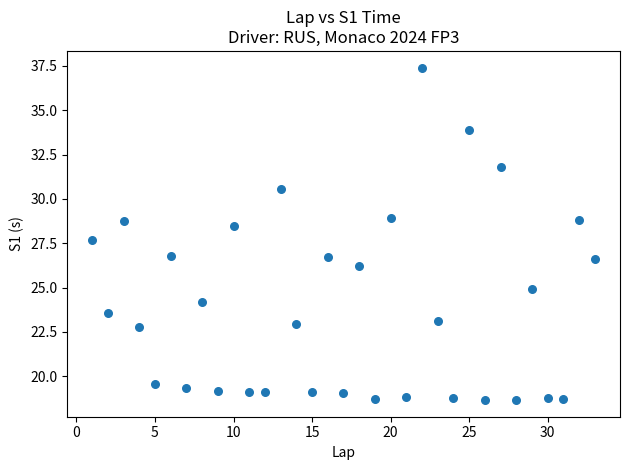

What is the range of X values (max minus min)?

32.0